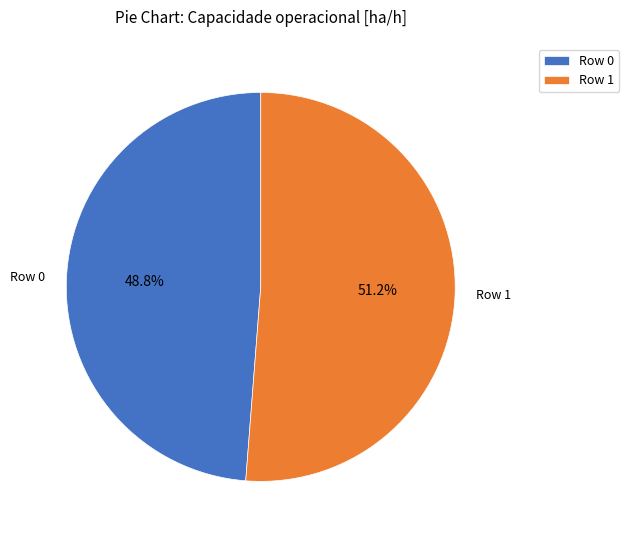

The Row 0 slice represents 63% of the pie. True or false?

False